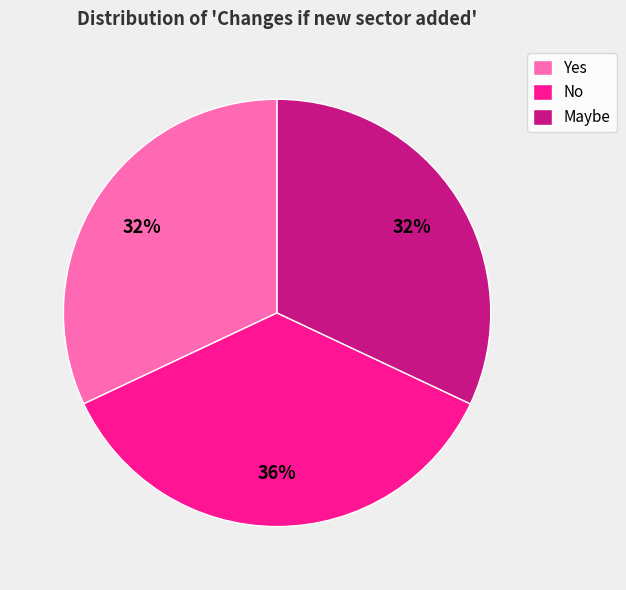

Is the sum of Maybe and No greater than half?

Yes